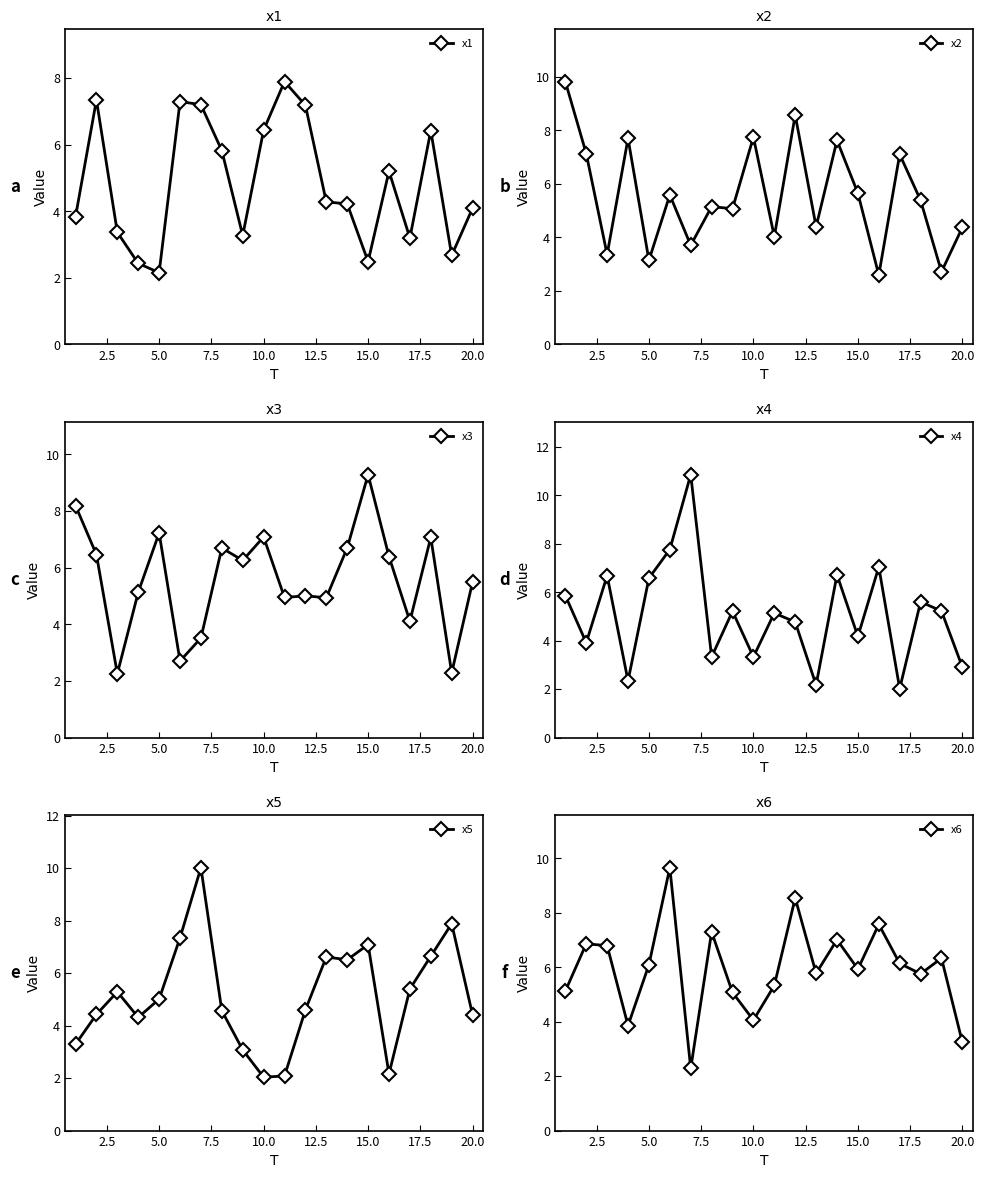

At which category does x1 reach its first local valley?

5.0